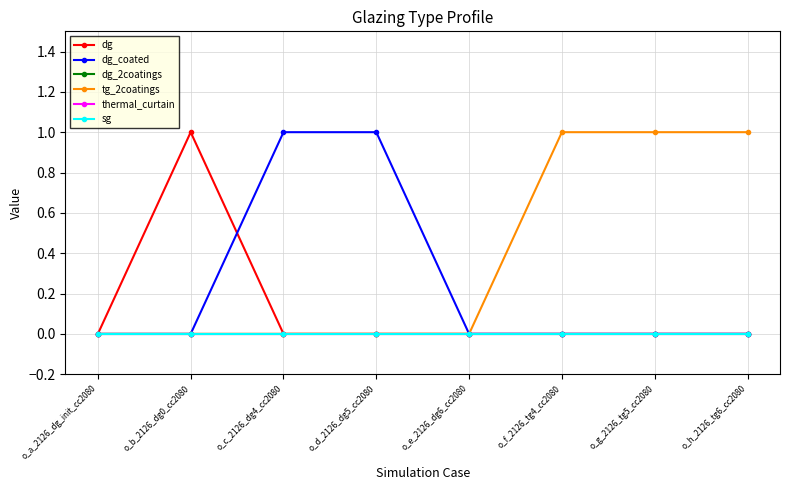

True or false: dg_2coatings and sg cross at least once.

False